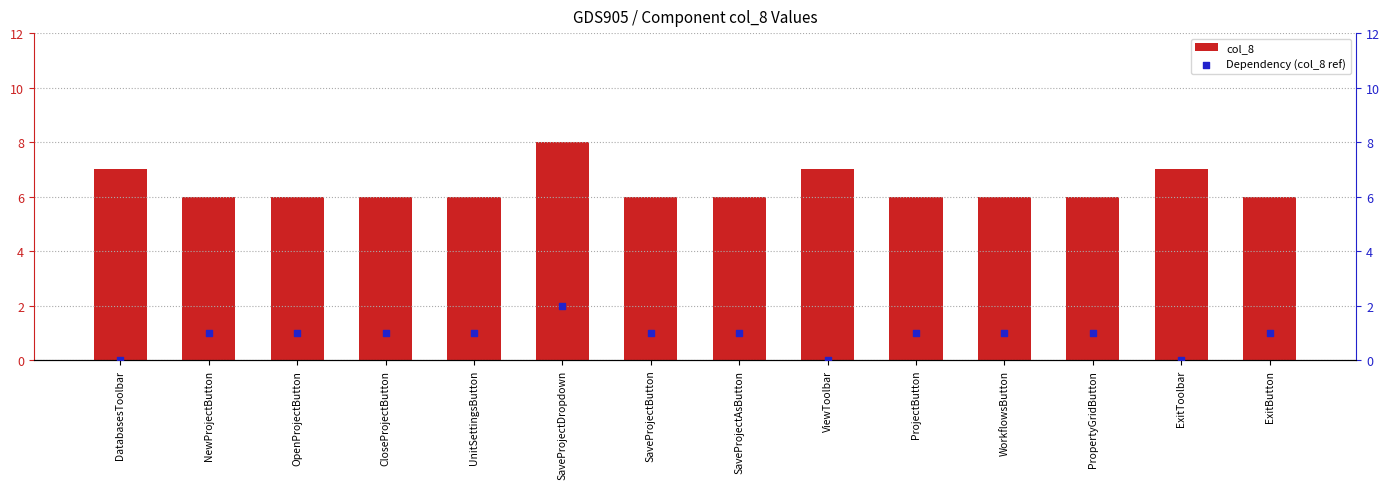

What are all the series names shown in the legend?

col_8, Dependency (col_8 ref)